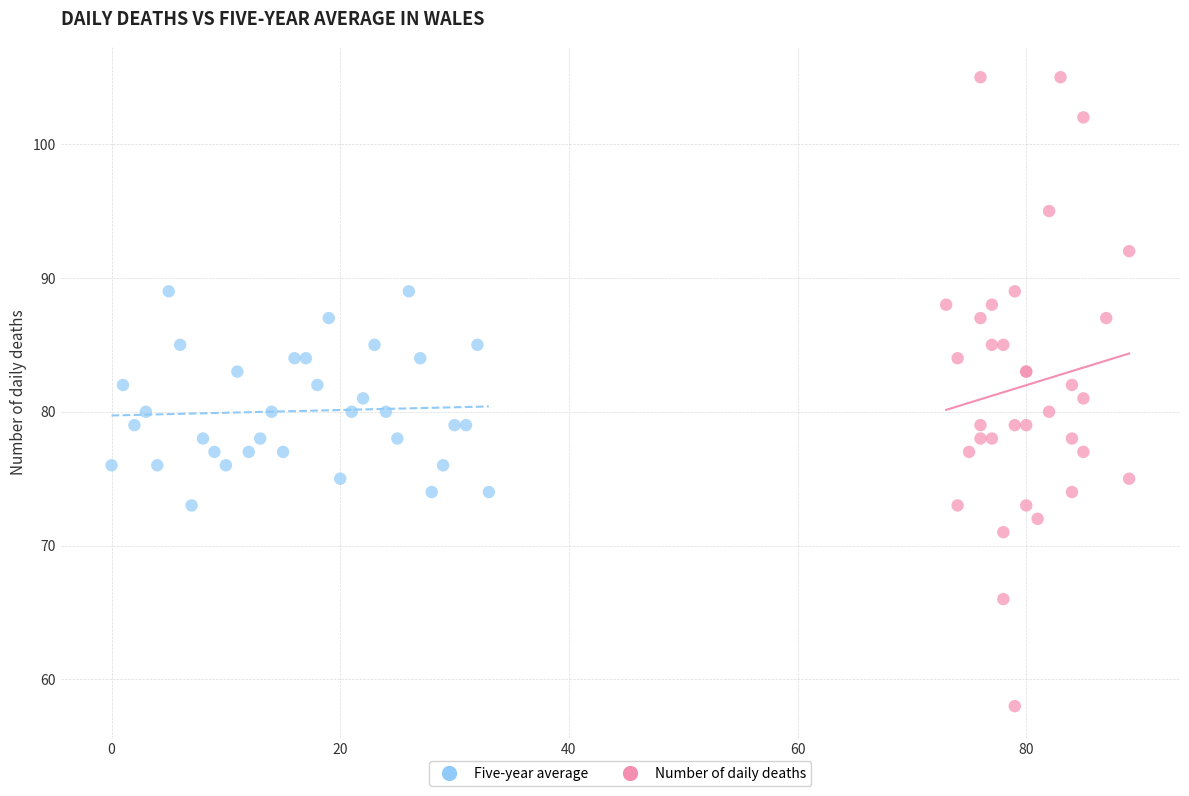

Which series has the largest Y range (max minus min)?

Number of daily deaths